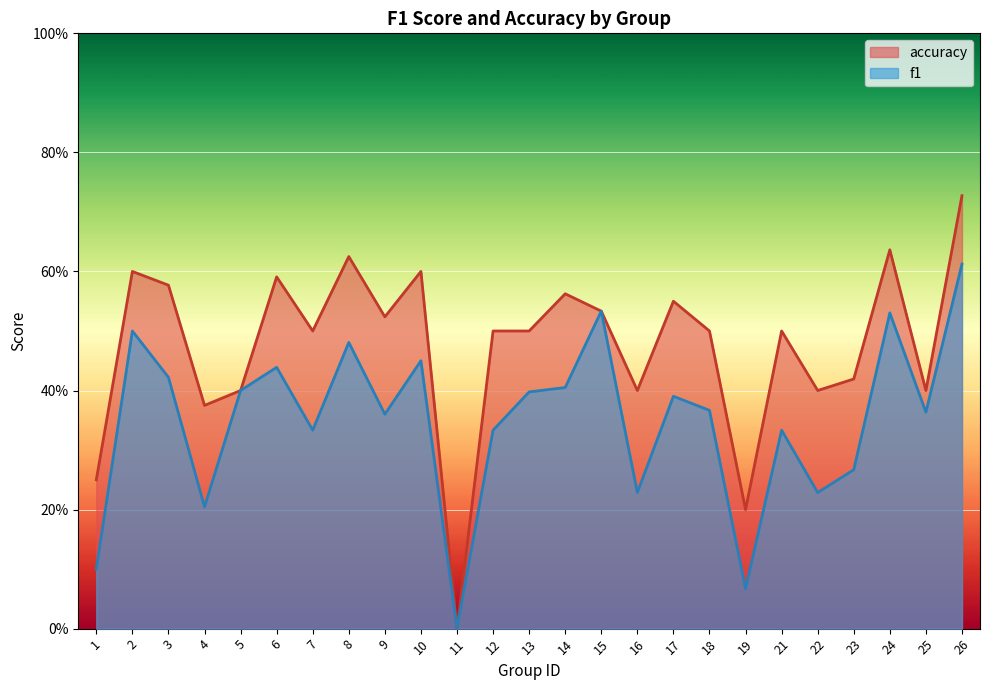

What is the maximum value shown in the chart?

0.7